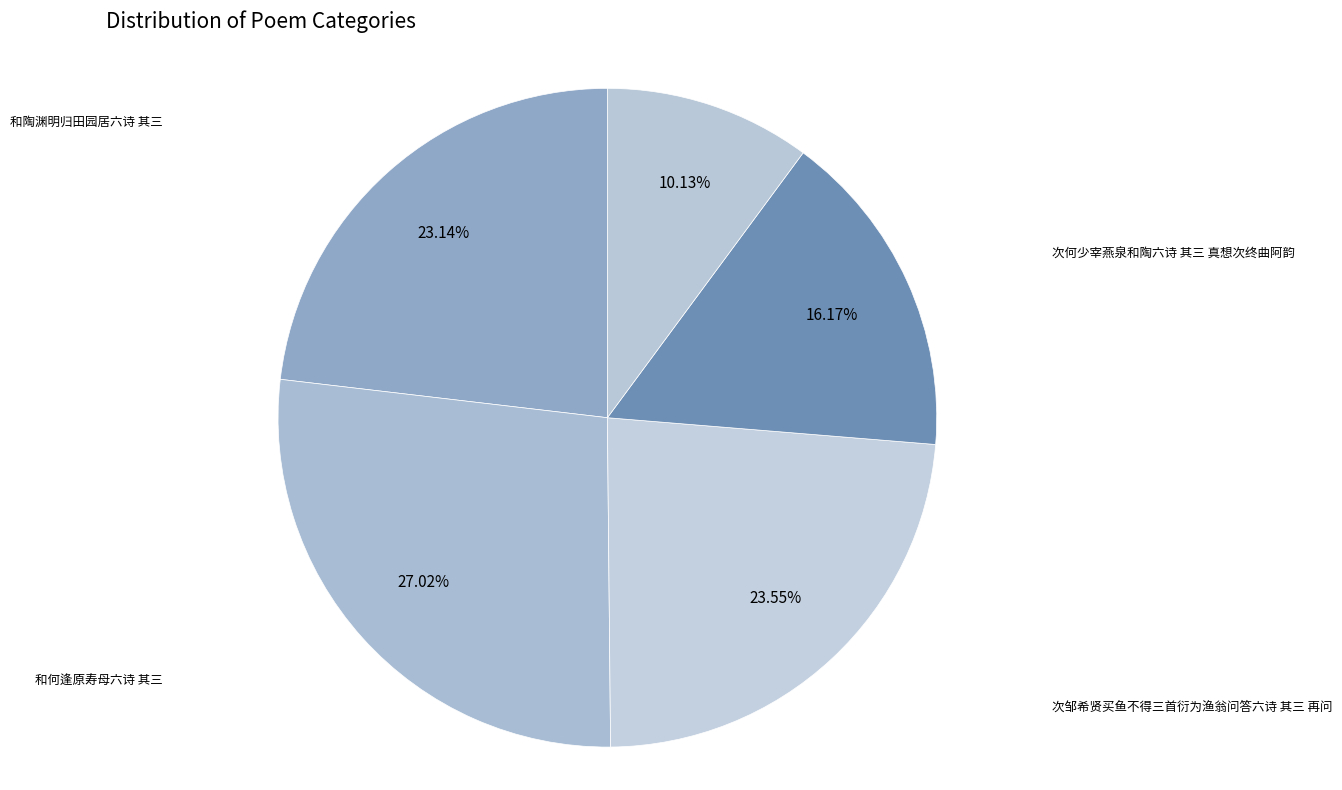

To the nearest percent, what portion does 坑田道中得六诗 其三 represent?

10%